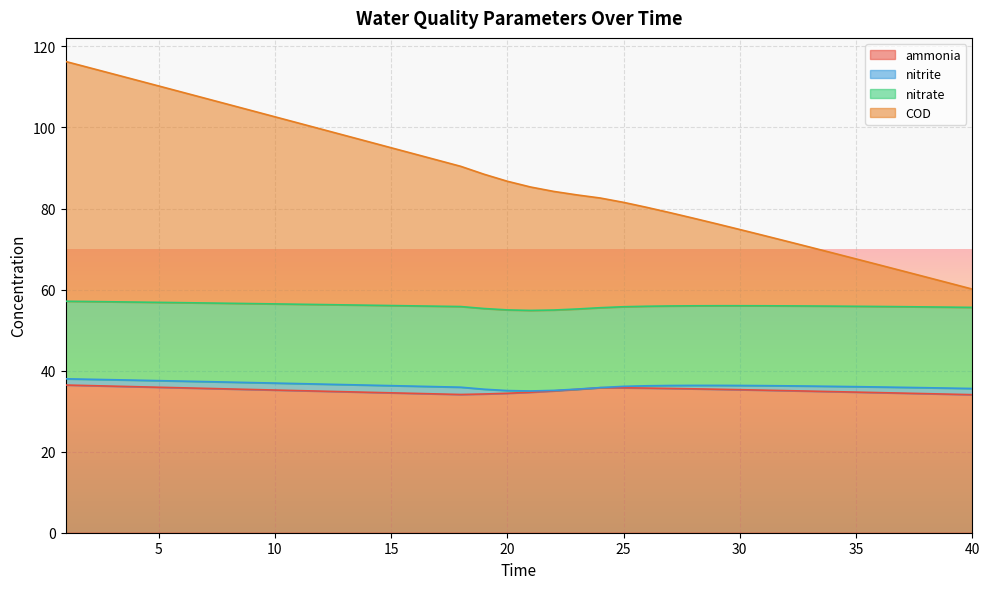

True or false: ammonia and COD cross at least once.

False